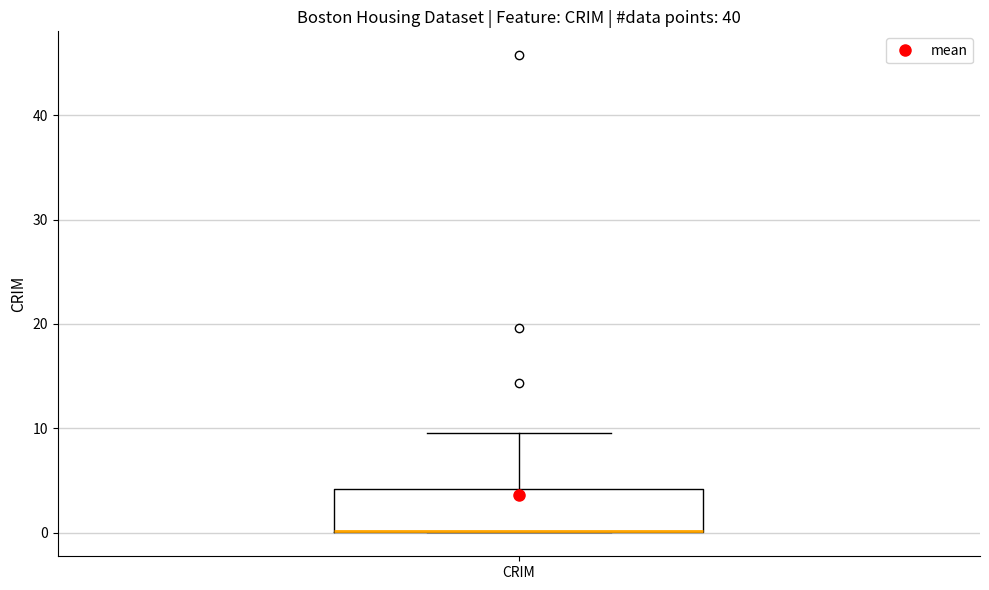

Where does the upper whisker of the box for CRIM end on the y-axis? The values are not printed on the chart, so give them approximately, as read against the axis.

10